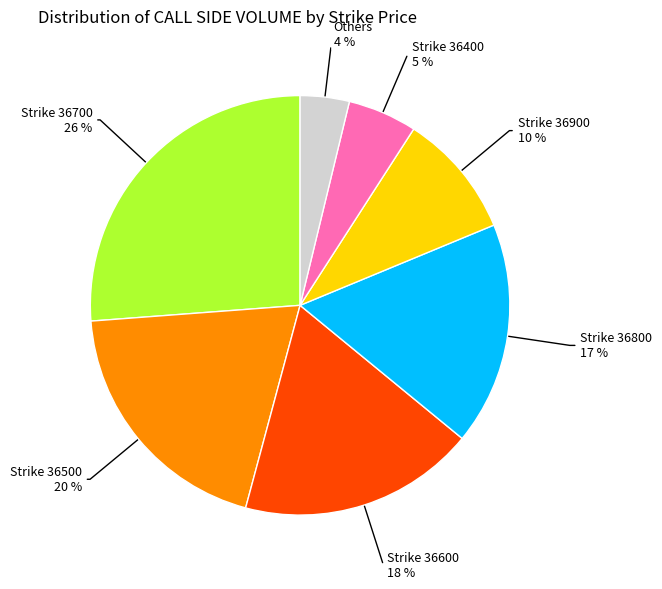

Combined, do Others and Strike 36800 account for over 50%?

No